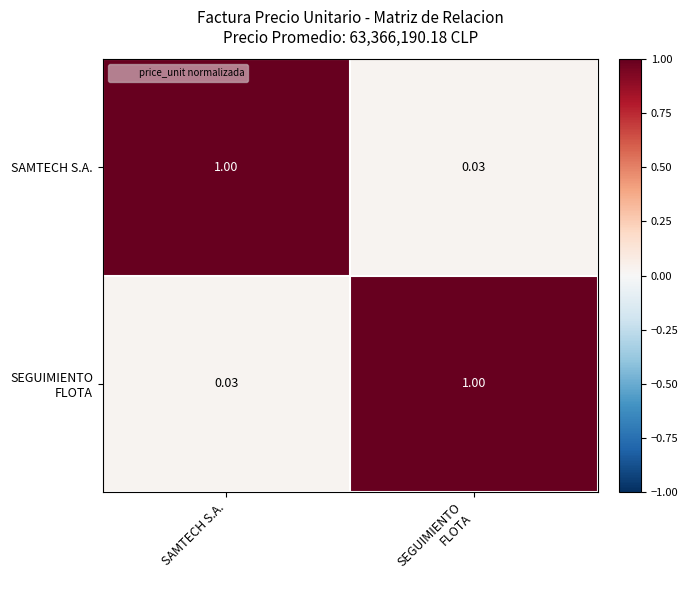

Which category has the highest value in the SAMTECH S.A. series?

SAMTECH S.A.